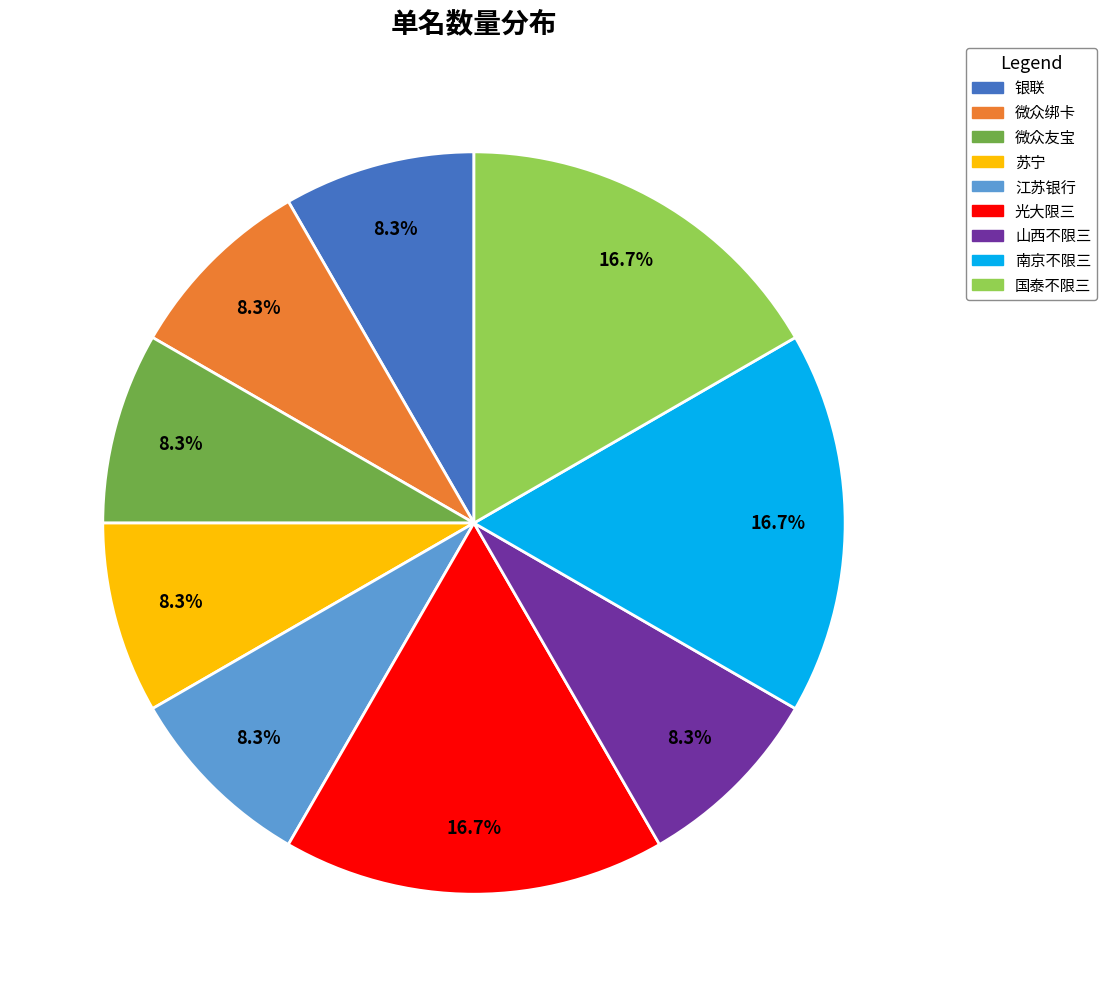

What is the ratio of the value at 国泰不限三 to the value at 光大限三?

1.0